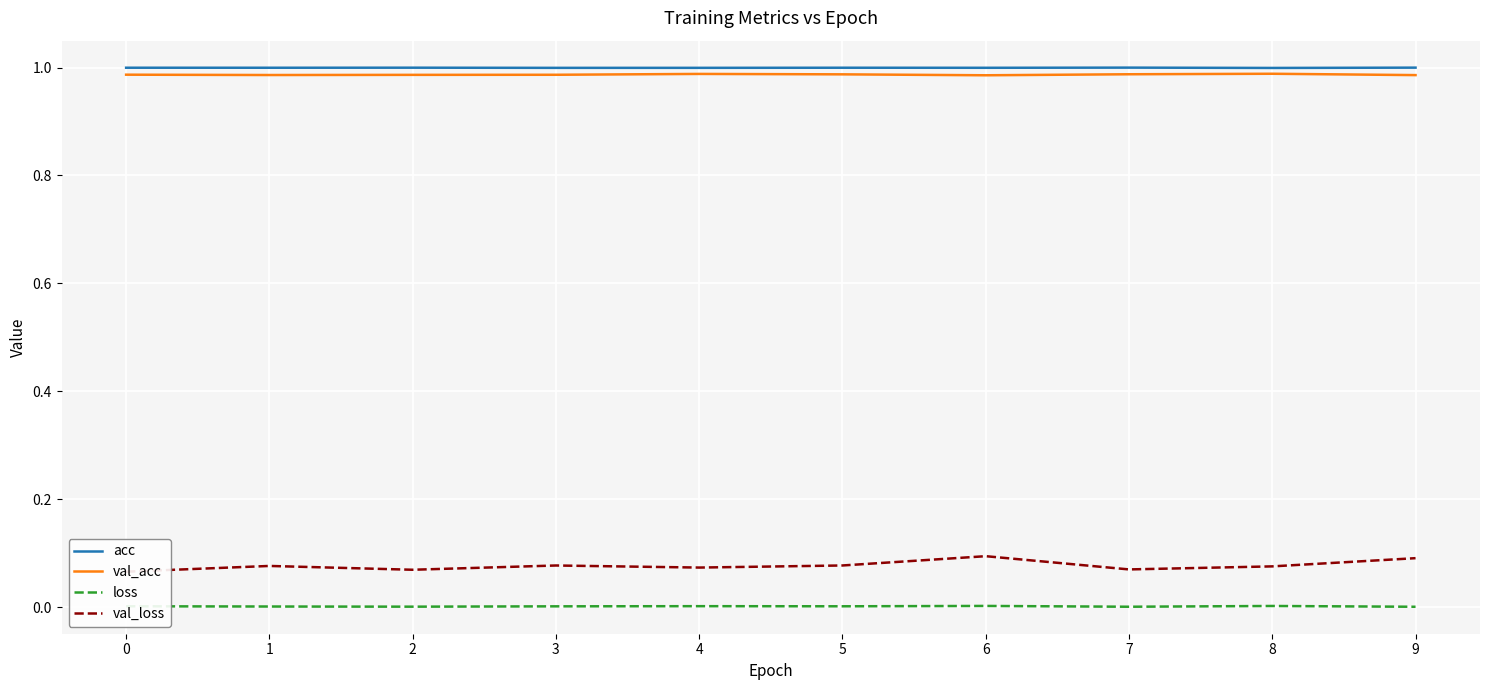

What is the total value across all series at 5?

2.1